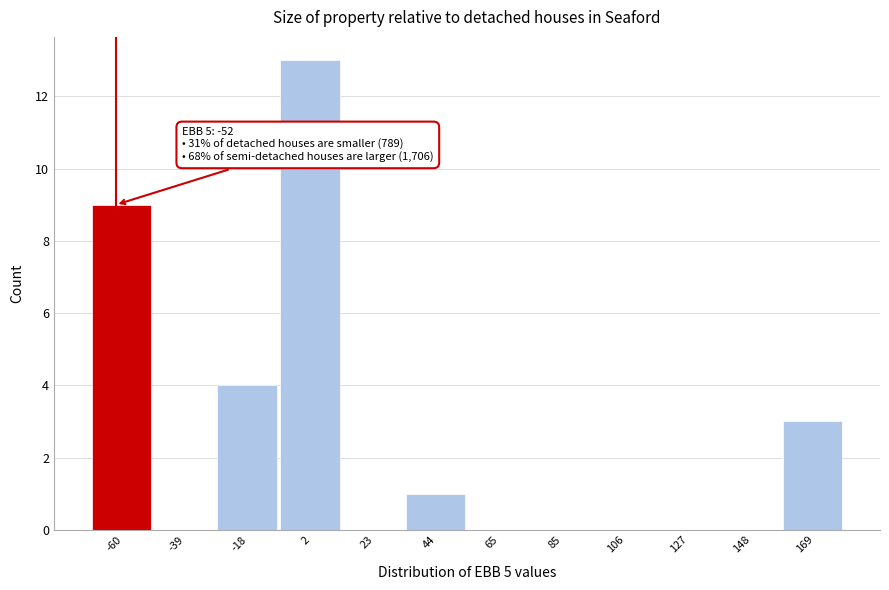

Reading left to right, extract all data points from this chart.

-60=9	-39=0	-18=4	2=13	23=0	44=1	65=0	85=0	106=0	127=0	148=0	169=3